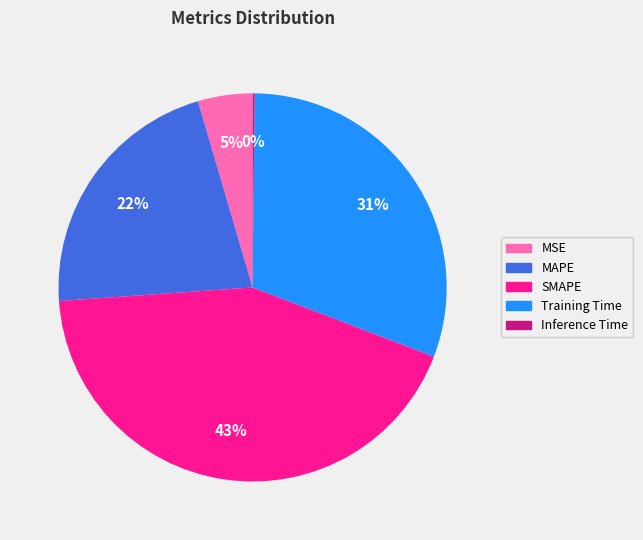

Which slice is the largest?

SMAPE